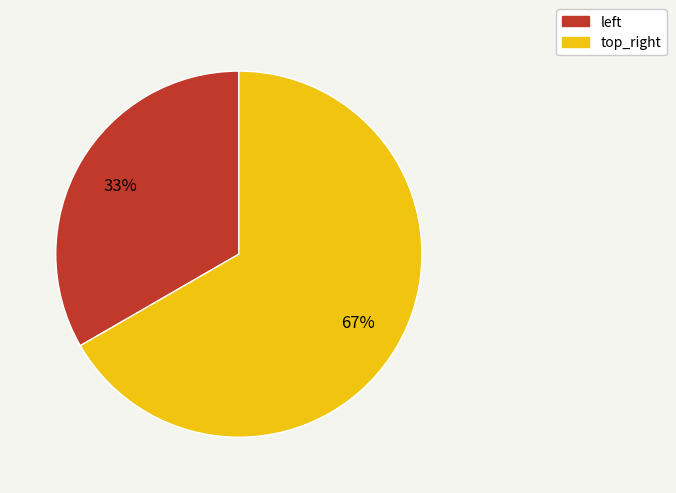

To the nearest percent, what is the average slice percentage?

50%